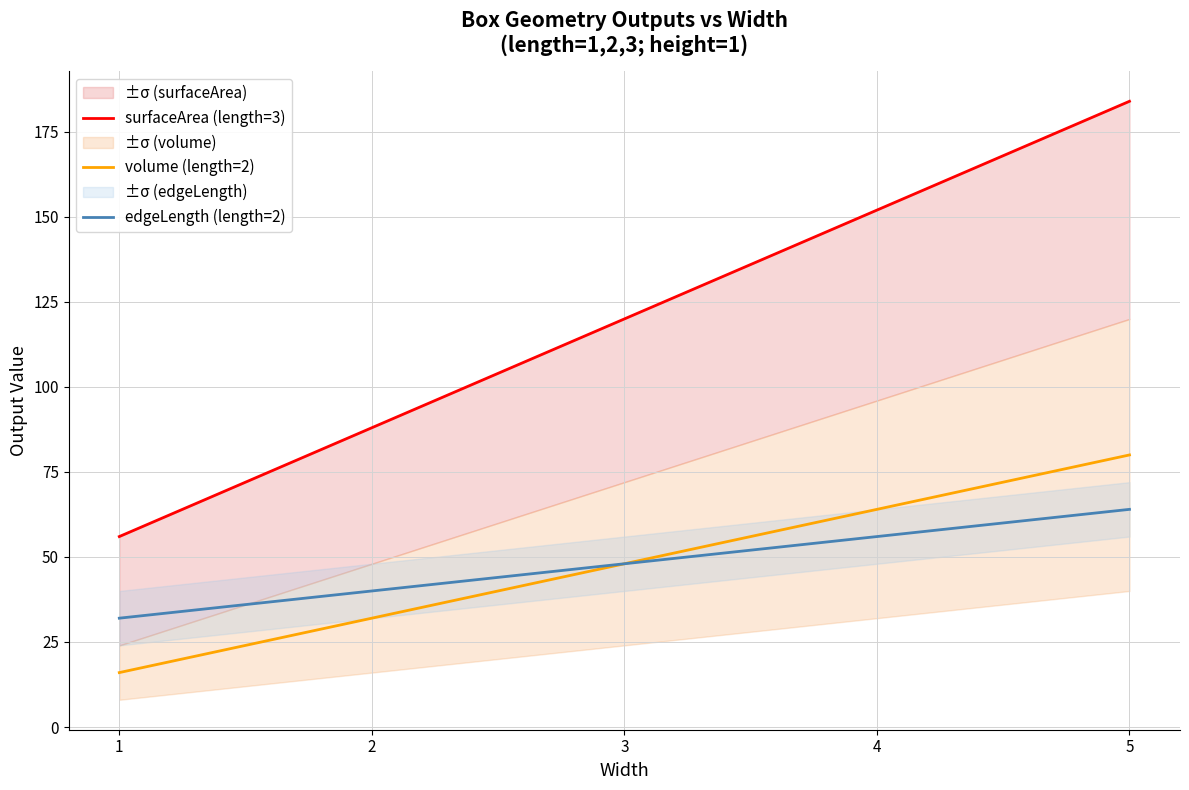

Reading left to right, what are all the values shown in this chart?

surfaceArea (length=3): 56	88	120	152	184
volume (length=2): 16	32	48	64	80
edgeLength (length=2): 32	40	48	56	64